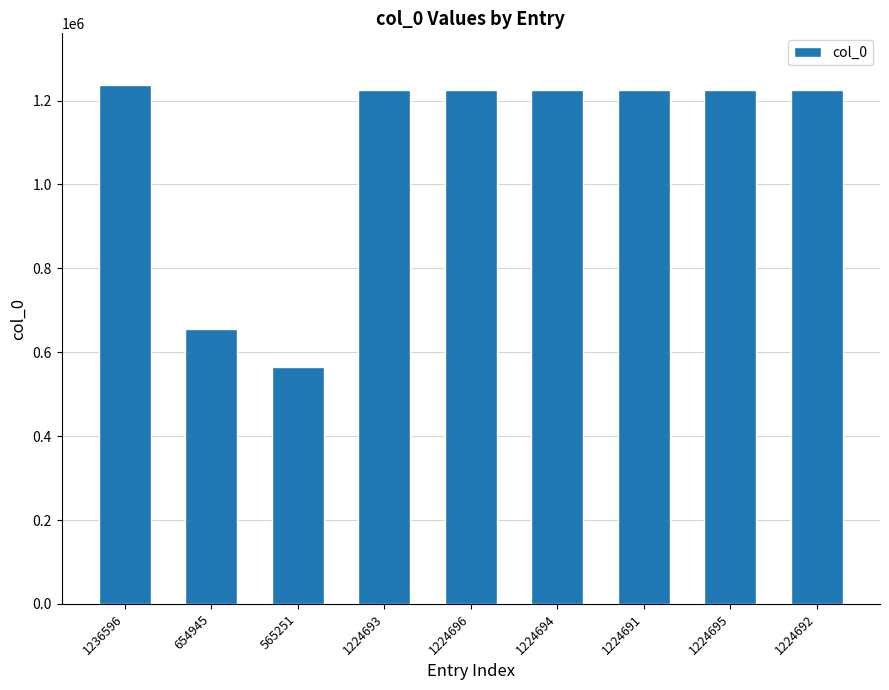

What is the difference between the values at 1236596 and 1224693?

11903